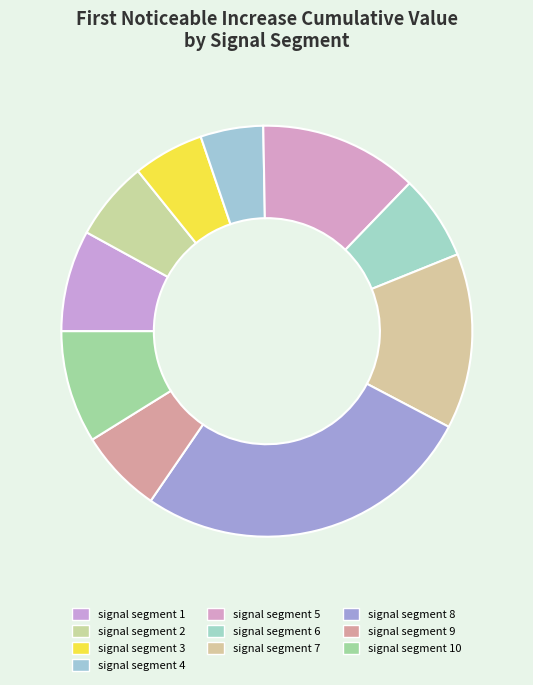

Count the number of slices in the pie.

10